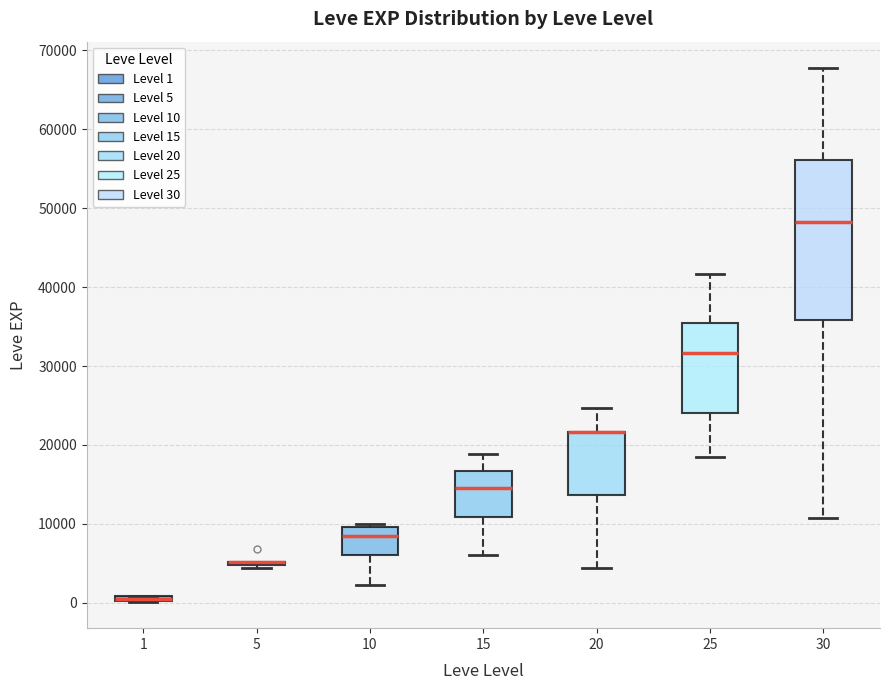

Which box is the tallest, from its lower edge to its upper edge?

30